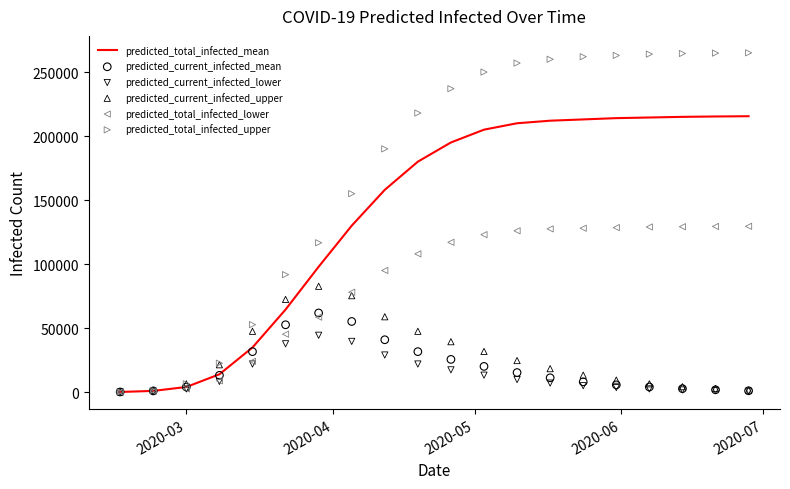

What is the highest value of the predicted_total_infected_mean series?

215500